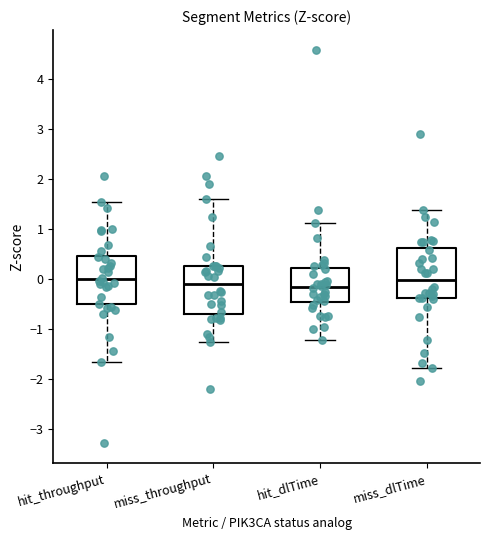

Where does the lower whisker of the box for miss_throughput end on the y-axis? The values are not printed on the chart, so give them approximately, as read against the axis.

-1.3